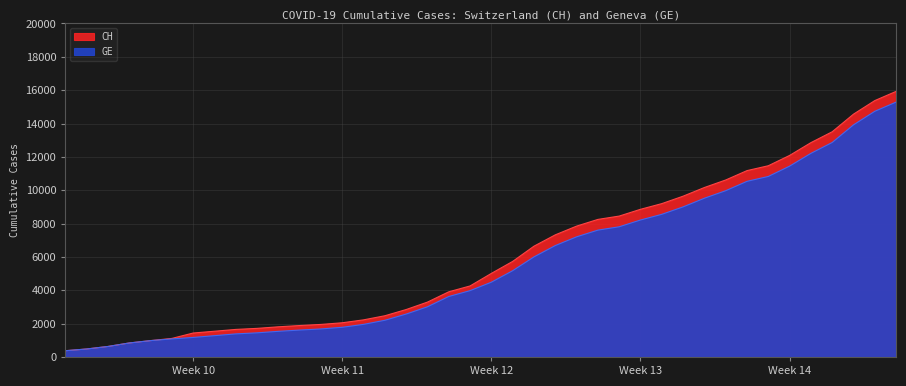

Reading left to right, transcribe all the data shown in this chart.

CH: 375	479	630	840	981	1113	1436	1544	1652	1715	1809	1885	1952	2051	2226	2472	2845	3291	3908	4259	5012	5731	6644	7323	7847	8249	8449	8855	9196	9642	10162	10613	11175	11467	12086	12852	13505	14561	15375	15926
GE: 375	479	630	840	981	1083	1171	1278	1384	1447	1538	1614	1681	1780	1955	2201	2574	3010	3627	3978	4485	5174	6002	6681	7205	7607	7807	8213	8554	9000	9520	9971	10533	10825	11444	12210	12863	13919	14733	15284